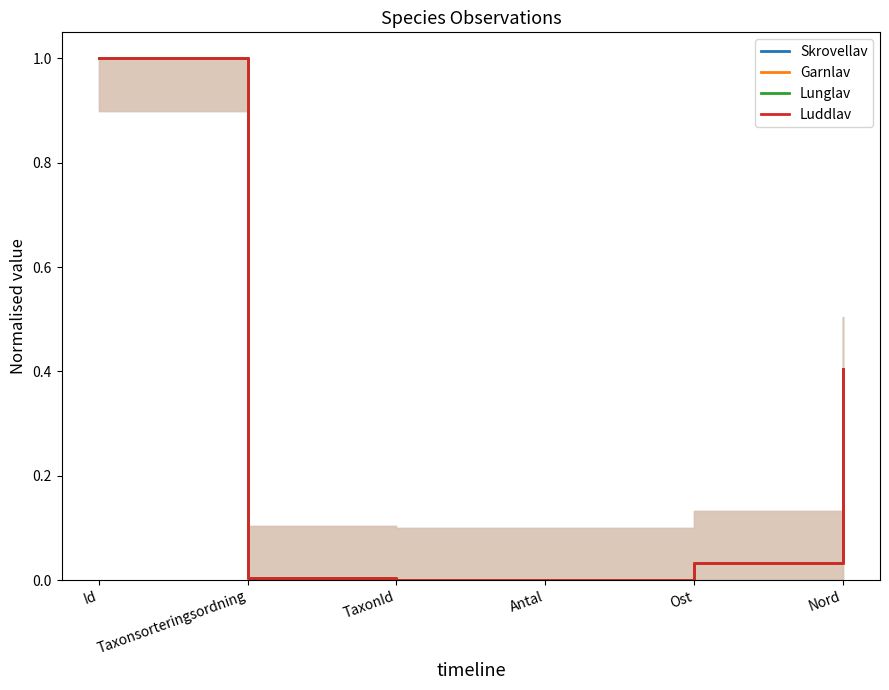

How many categories are shown in the chart?

6